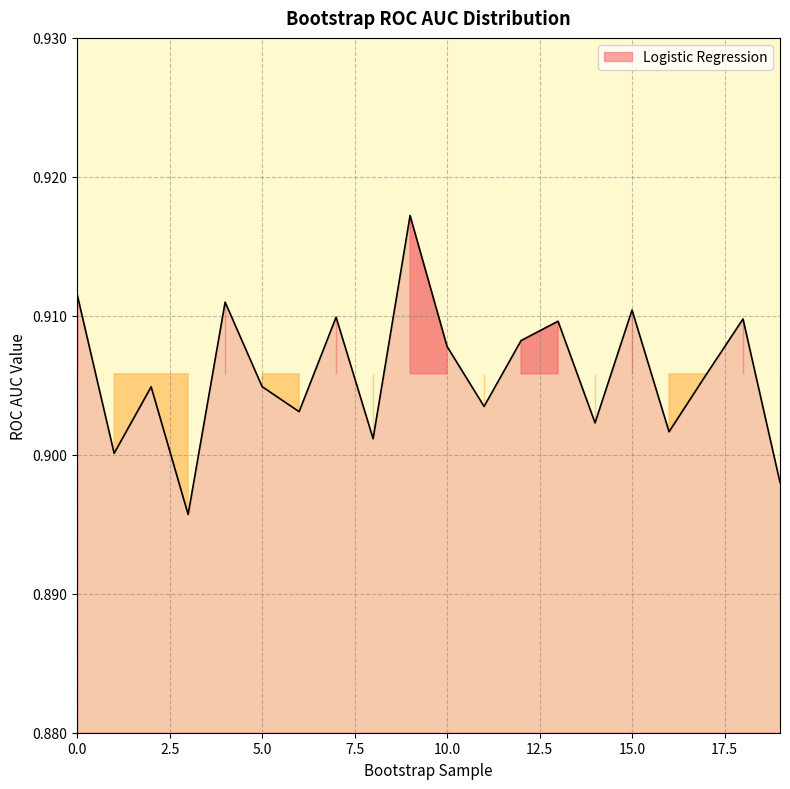

Where is the first local maximum?

2